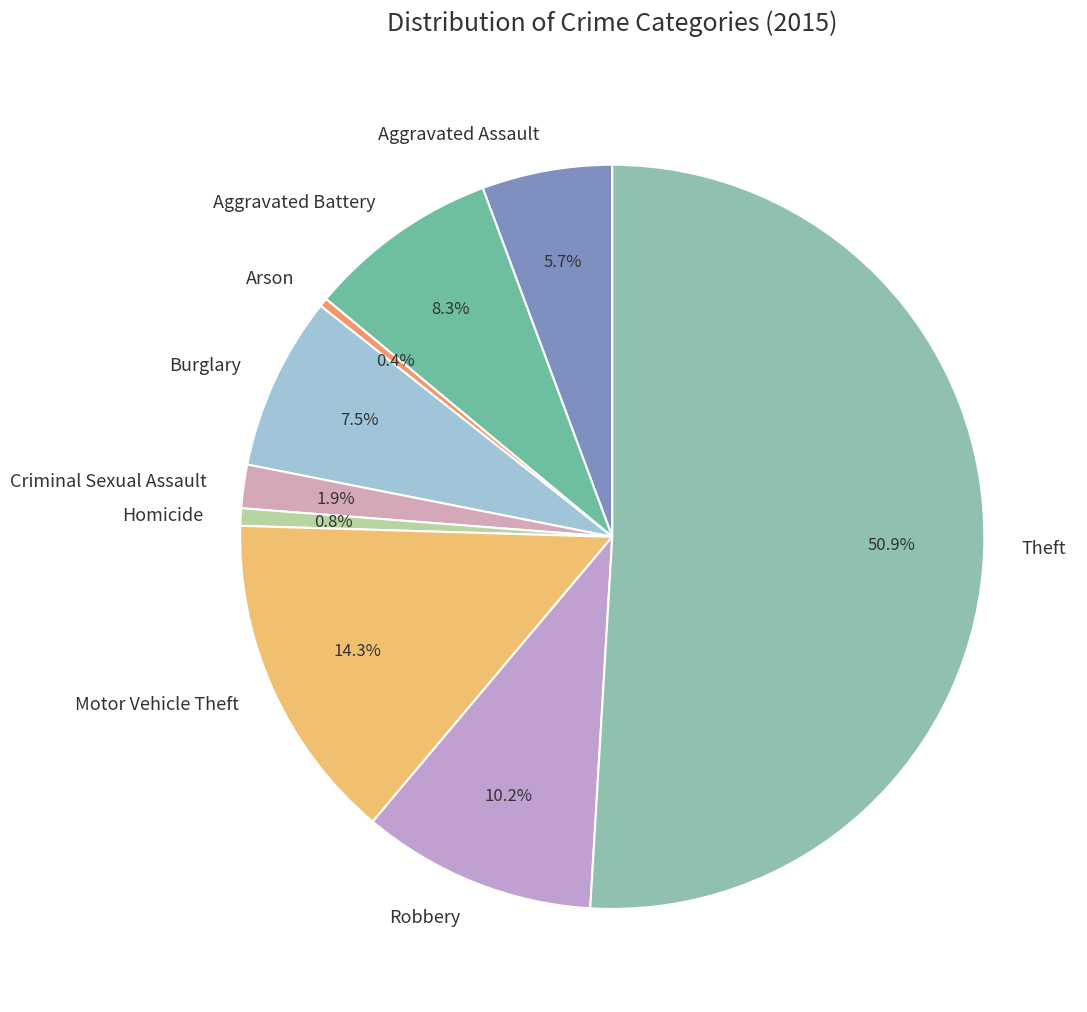

To the nearest percent, what is the average slice percentage?

11%